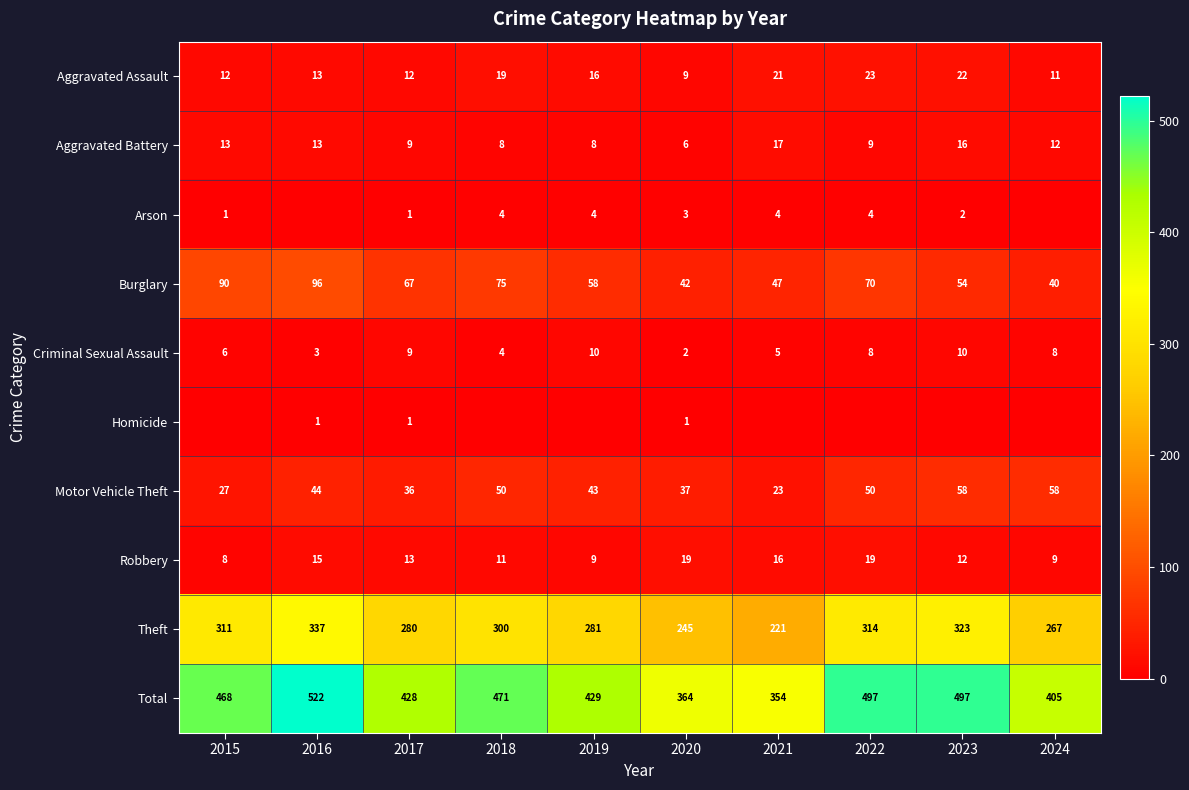

What is the spread (max minus min) of values at 2023?

497